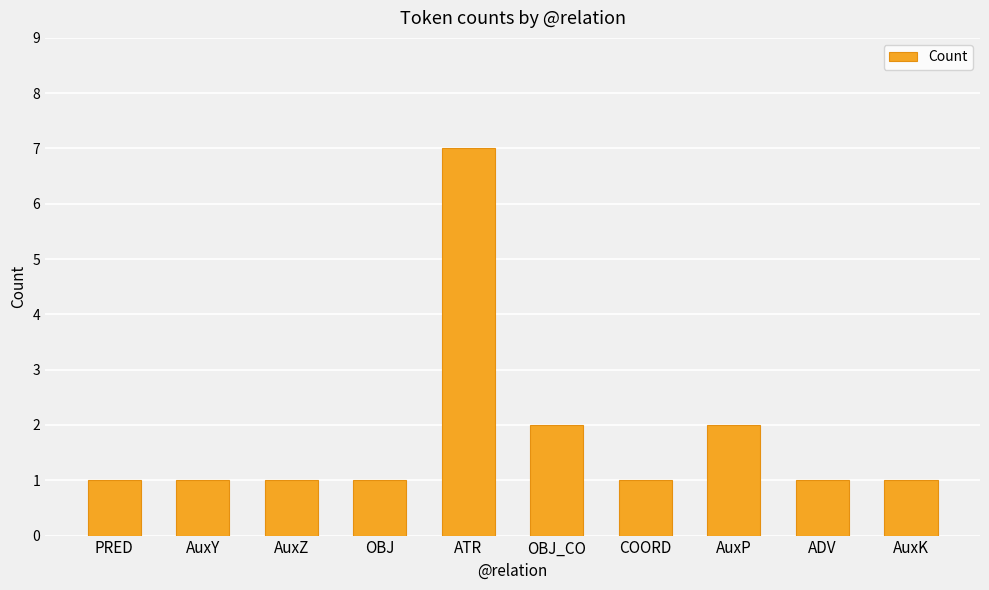

Reading left to right, extract all data points from this chart.

1	1	1	1	7	2	1	2	1	1